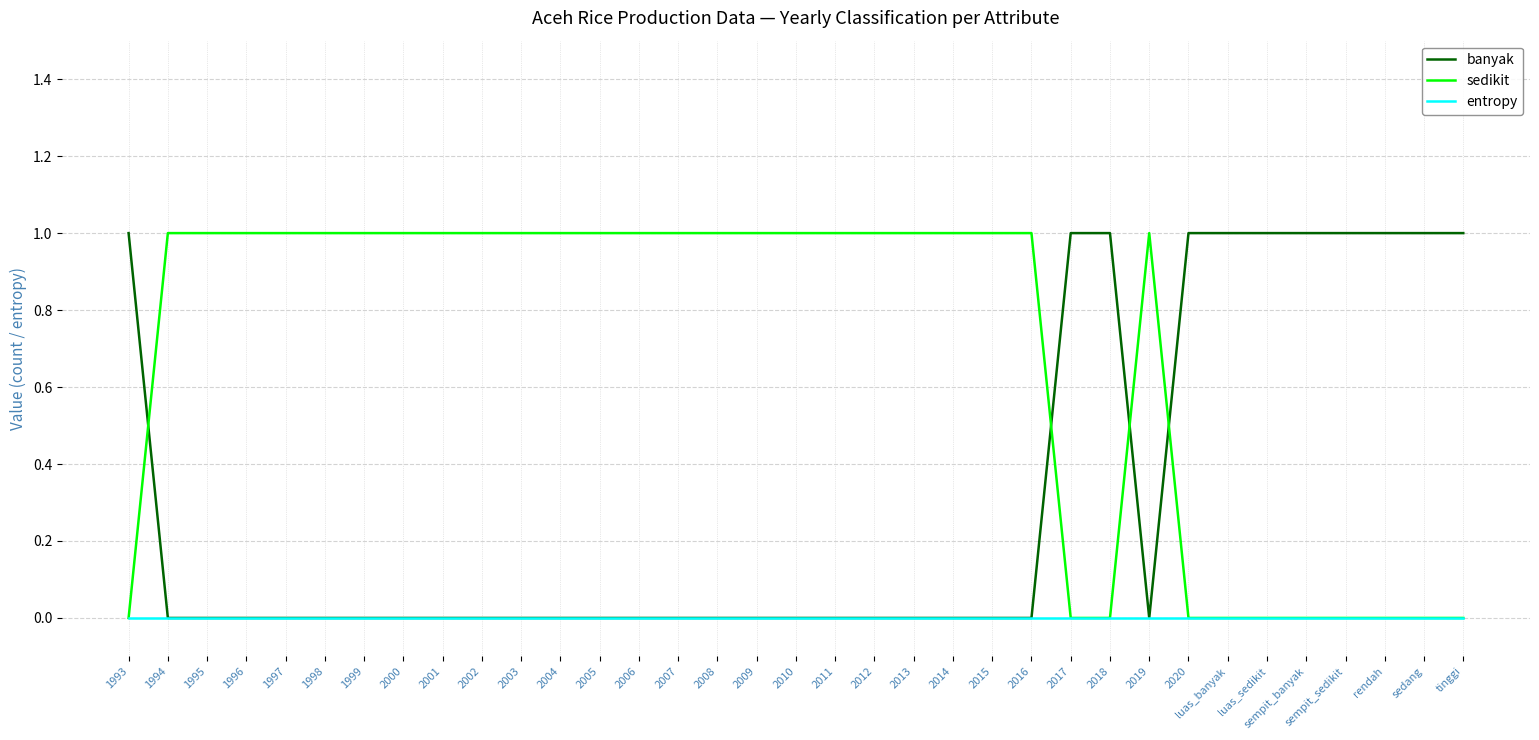

The value of banyak at 2013 is 0. True or false?

True